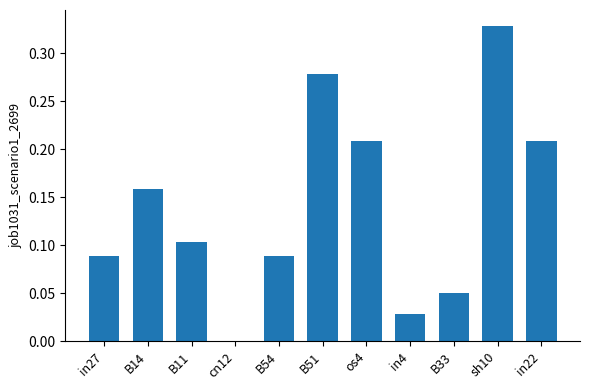

Is it true that the value at cn12 is 0.0?

True